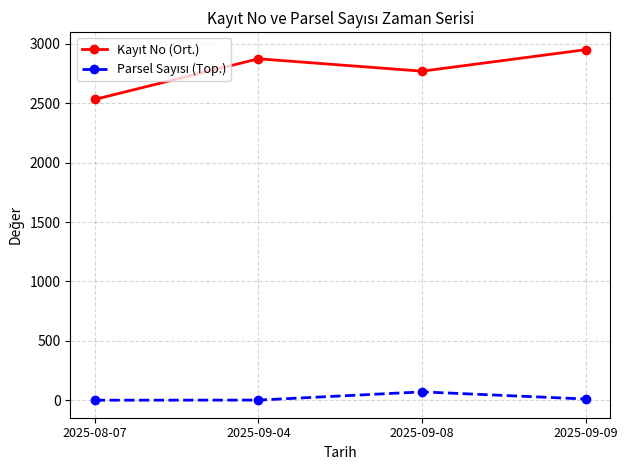

What is the maximum value shown in the chart?

2950.8